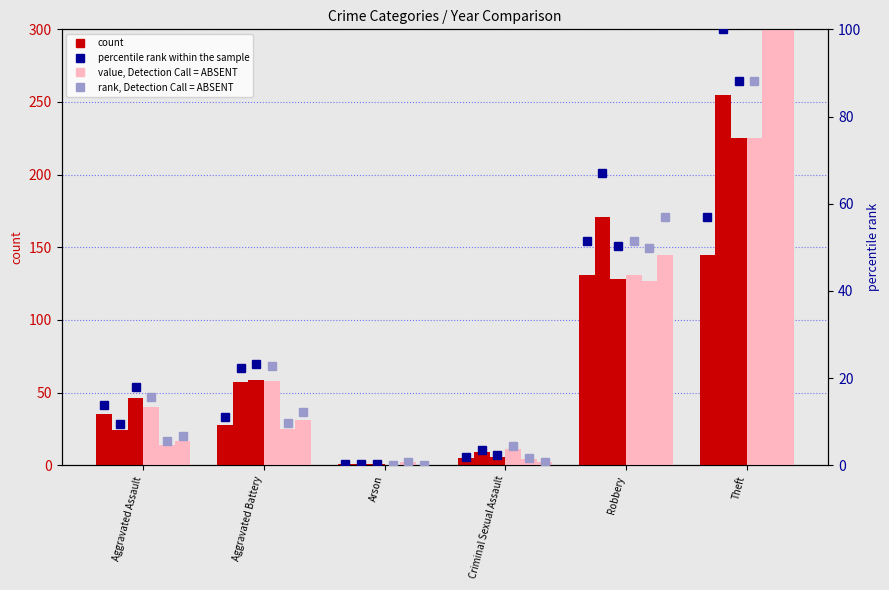

How many data points in 2024 are above 58?

2